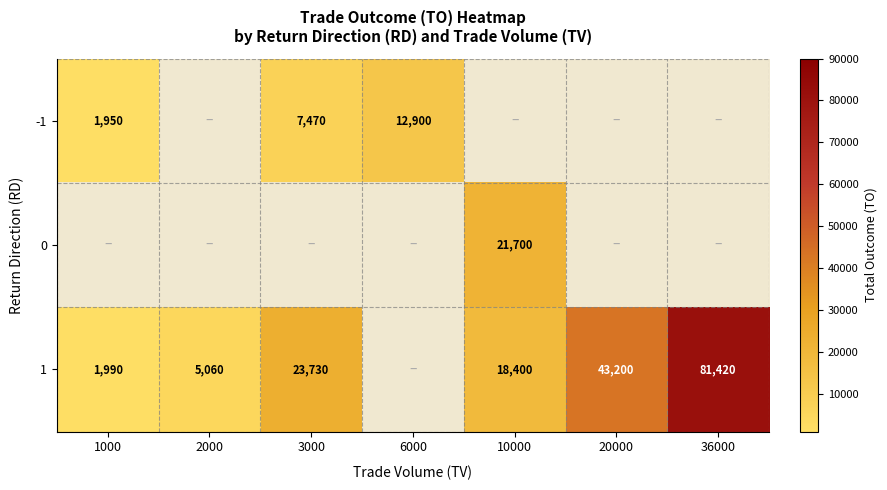

Is it true that 1 equals 5486 at 10000?

False